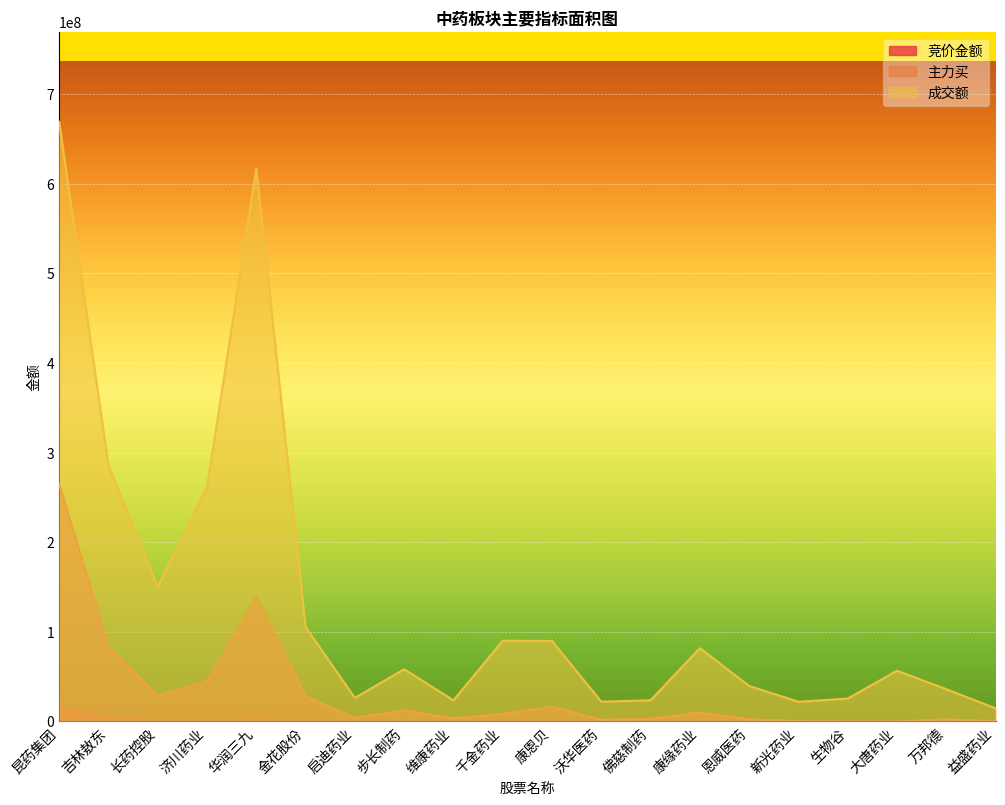

Which category has the highest value in the 竞价金额 series?

昆药集团